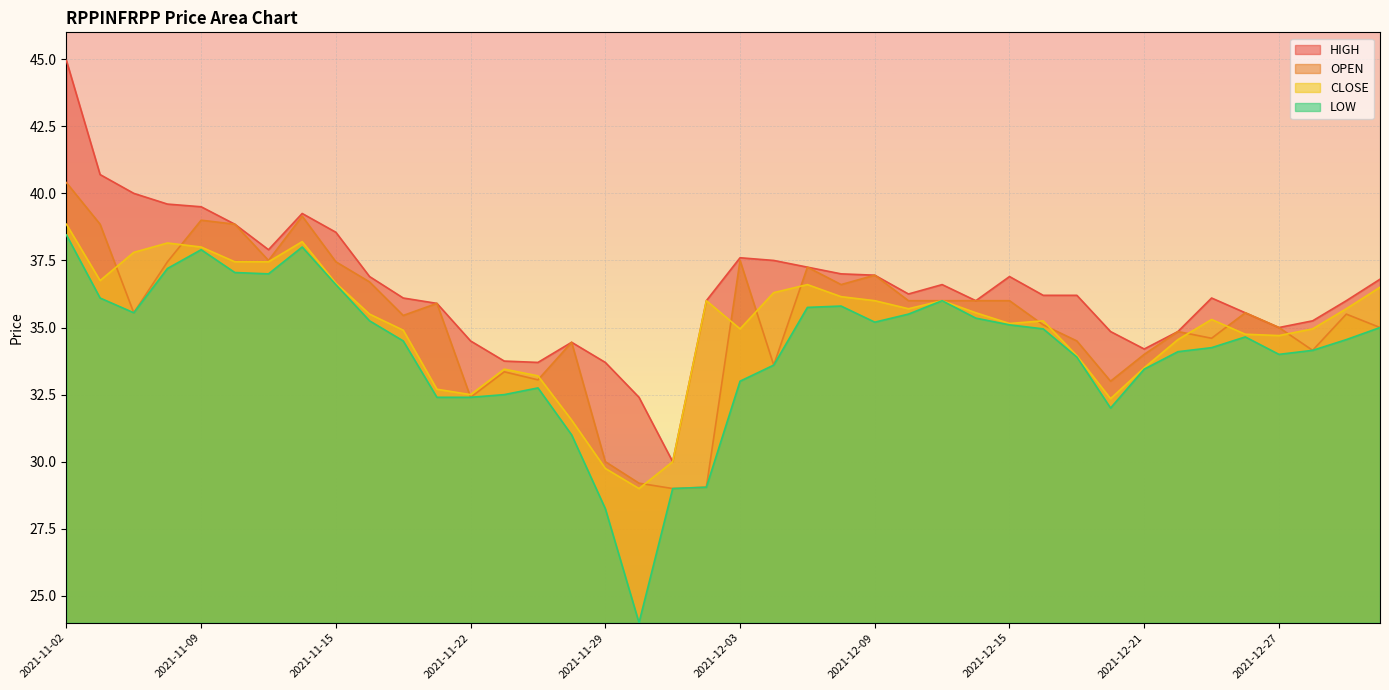

At which category does CLOSE reach its first local peak?

2021-11-08